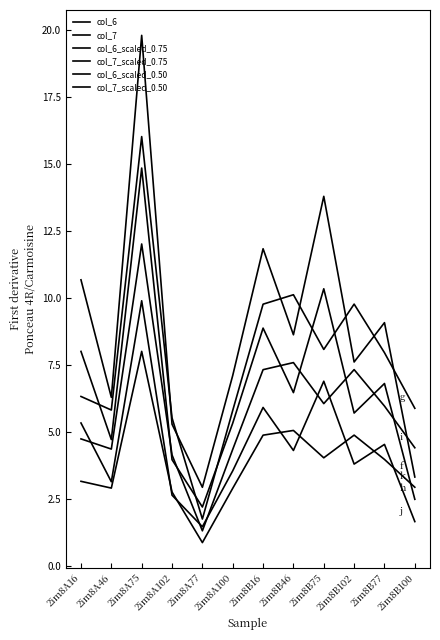

What is the lowest value of the col_6_scaled_0.75 series?

2.2